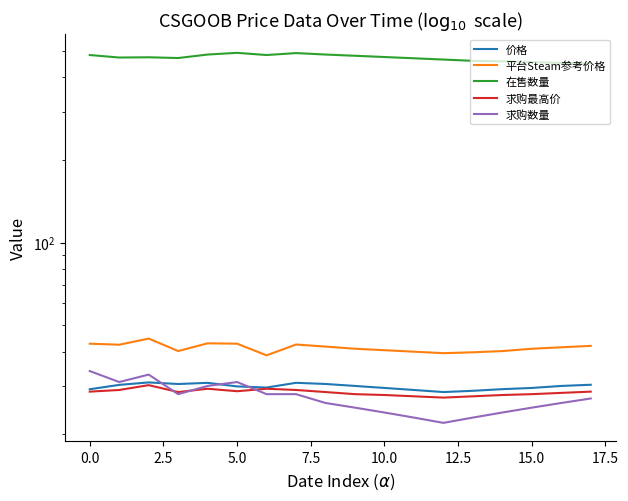

True or false: 求购数量 and 在售数量 cross at least once.

False